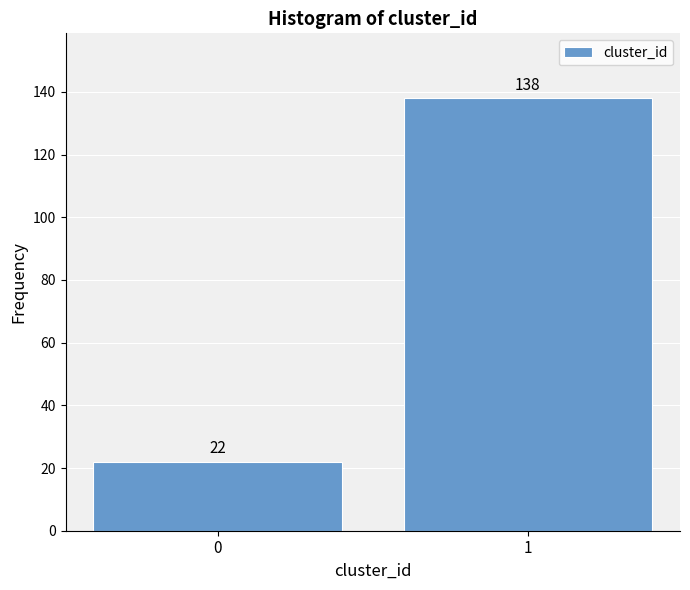

Reading left to right, list all the values displayed in this chart.

22	138